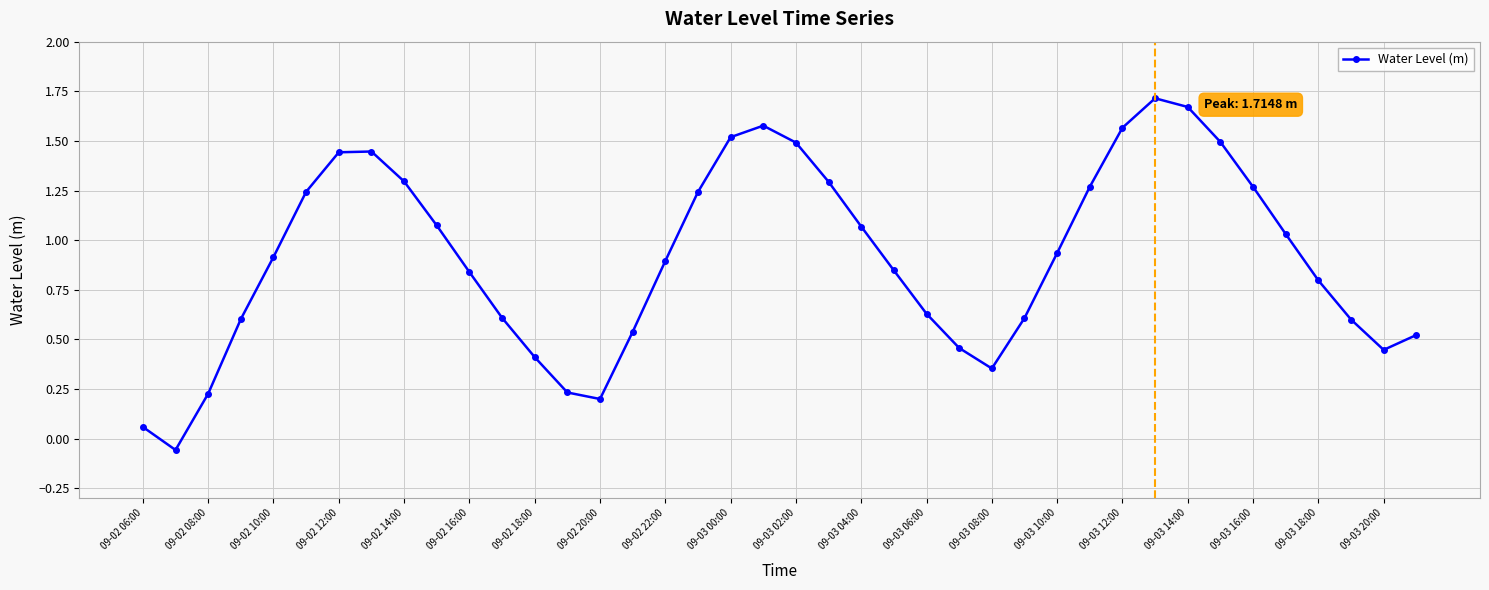

How many distinct data groups are displayed?

1